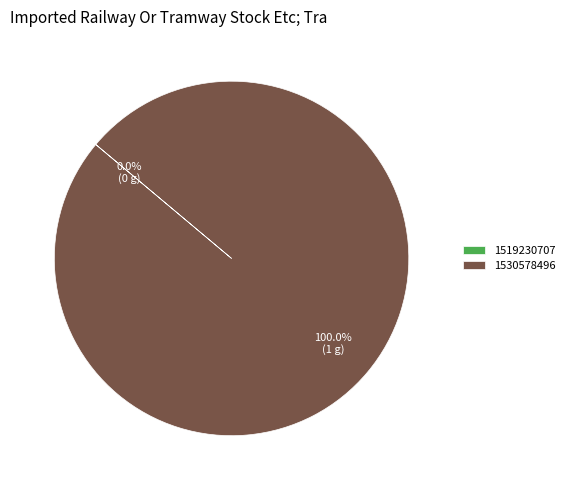

Which has a higher value, 1530578496 or 1519230707?

1530578496